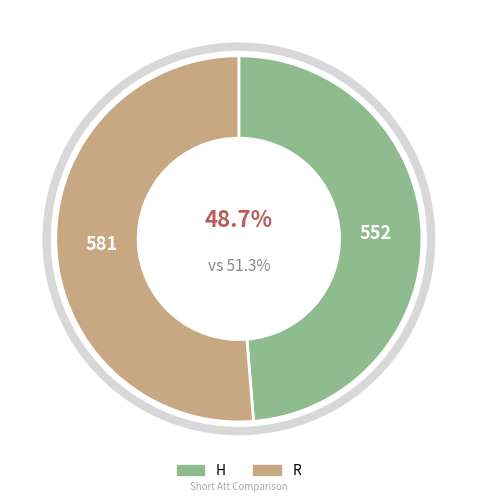

Between R and H, which is larger?

R